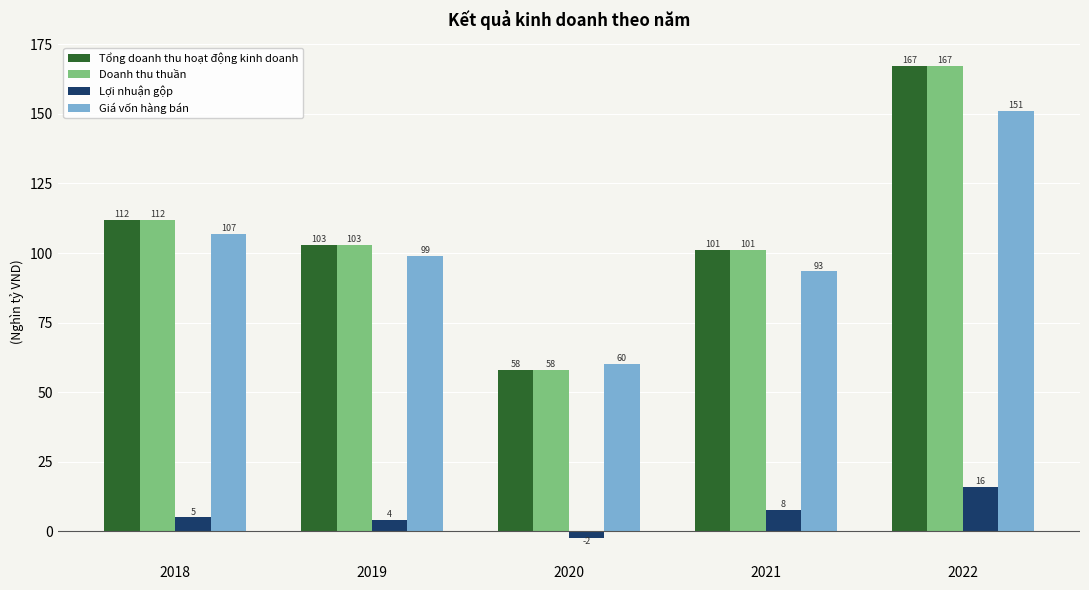

Where is Giá vốn hàng bán nearest to the value 105?

2018